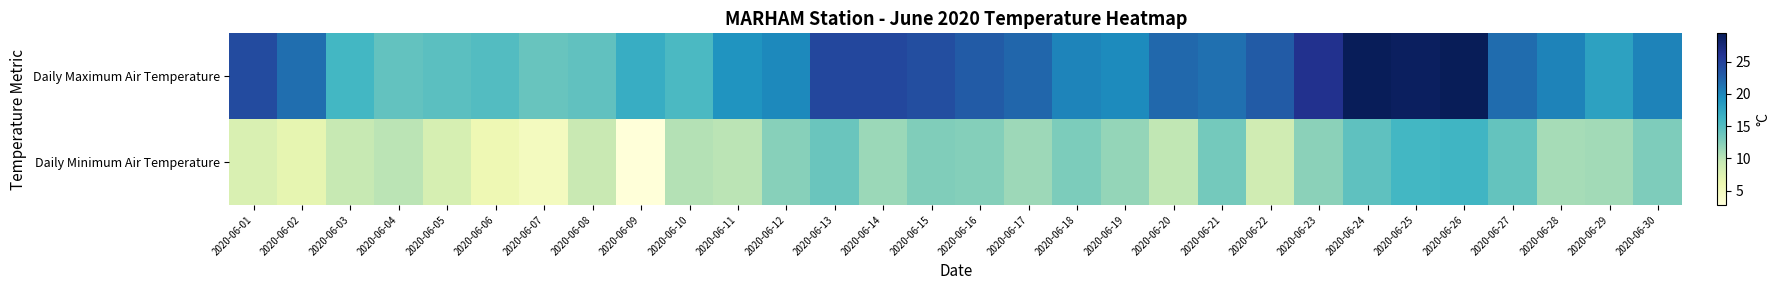

Between 2020-06-20 and 2020-06-22, which series saw the biggest shift?

Daily Minimum Air Temperature